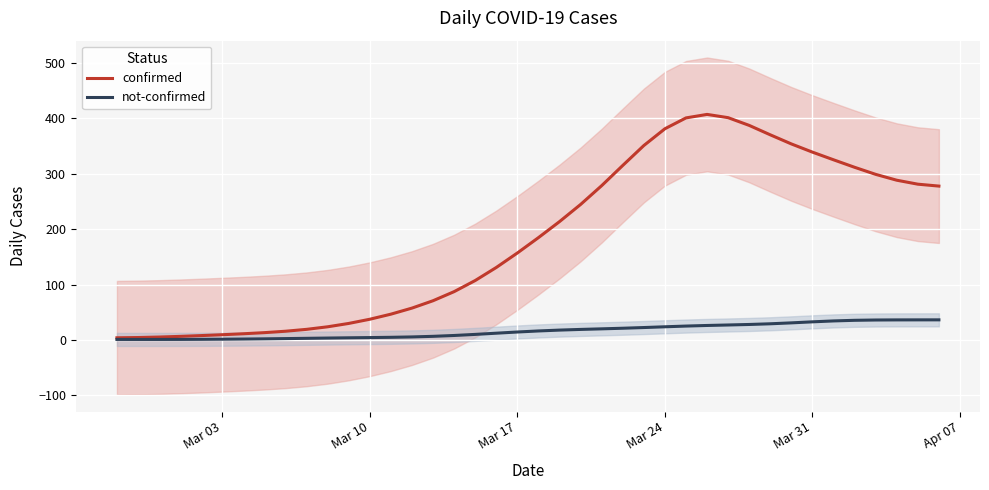

Between Mar 03 and Mar 17, which series saw the biggest shift?

confirmed